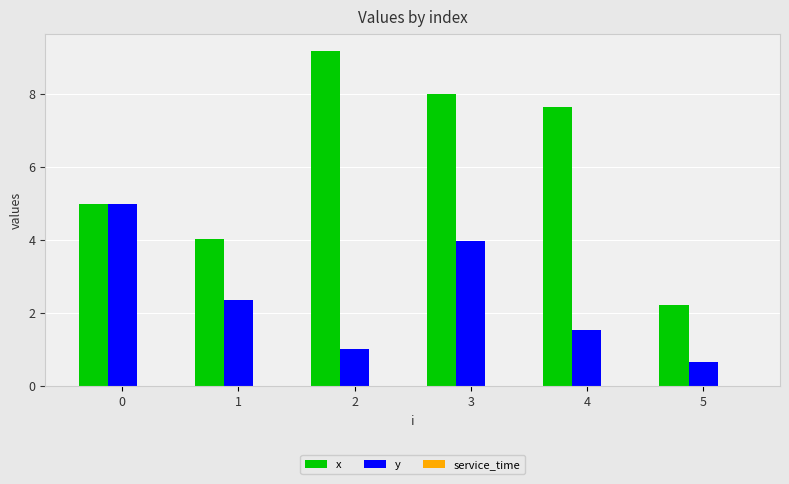

List the series in order of their peak value, lowest first.

y, x